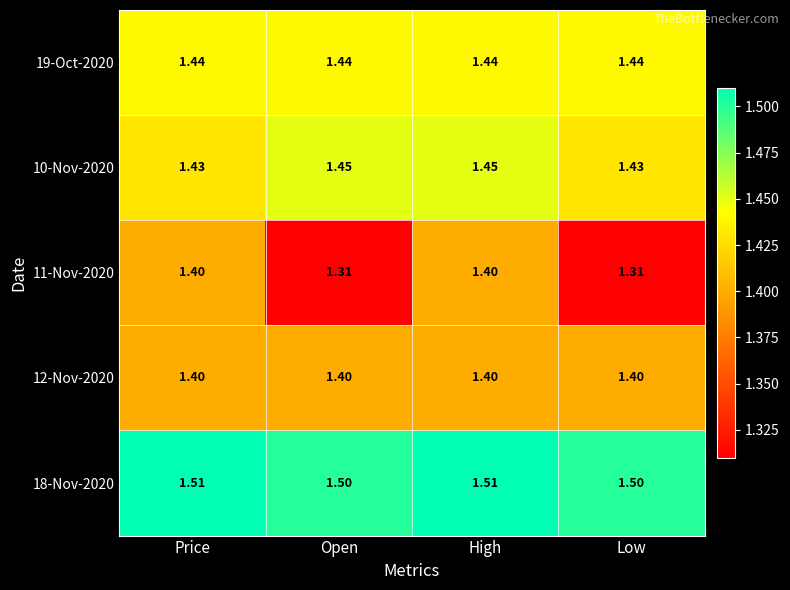

At which category is the sum across all series the highest?

High